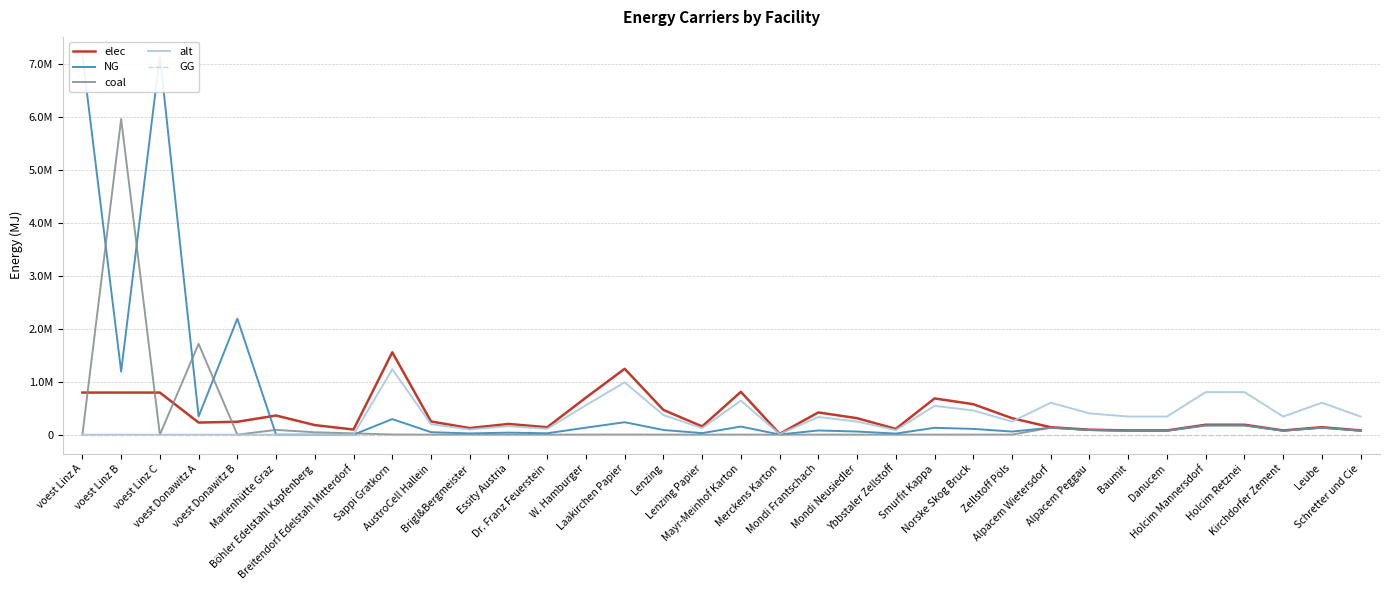

What is the label of the 6th point from the left?

Marienhütte Graz